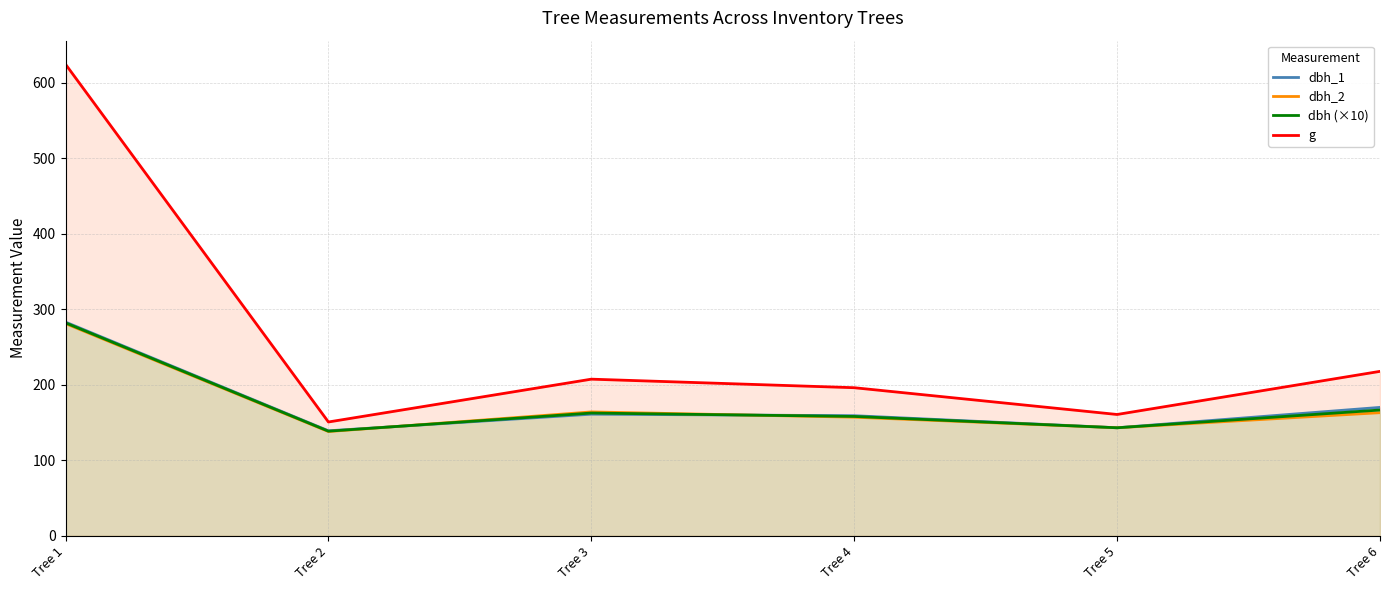

Is it true that g equals 78.3 at Tree 3?

False